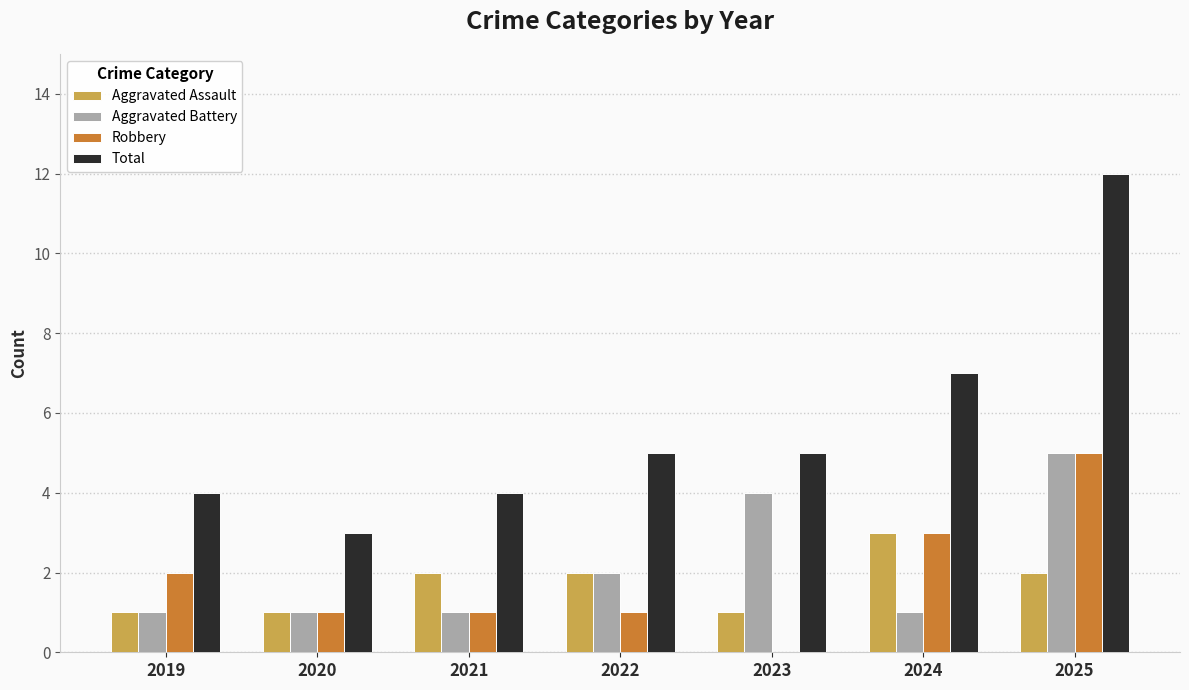

How many Aggravated Assault values are between 1 and 2?

6